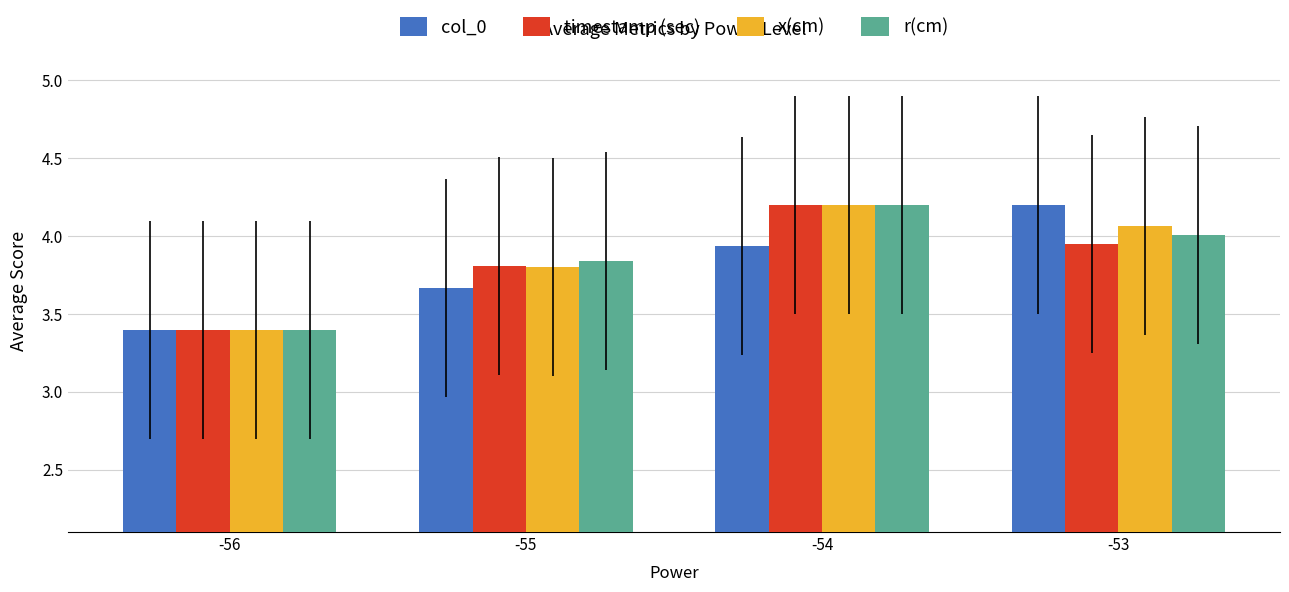

What is the maximum value shown in the chart?

4.2